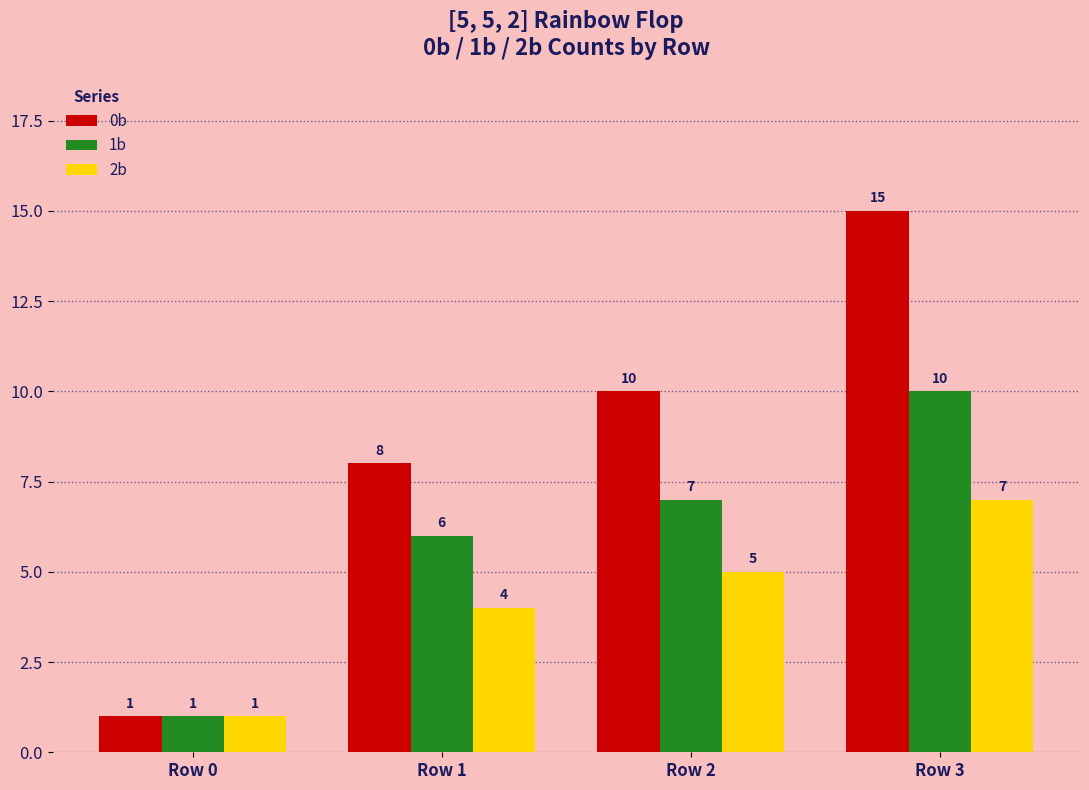

At which category is the sum across all series the highest?

Row 3